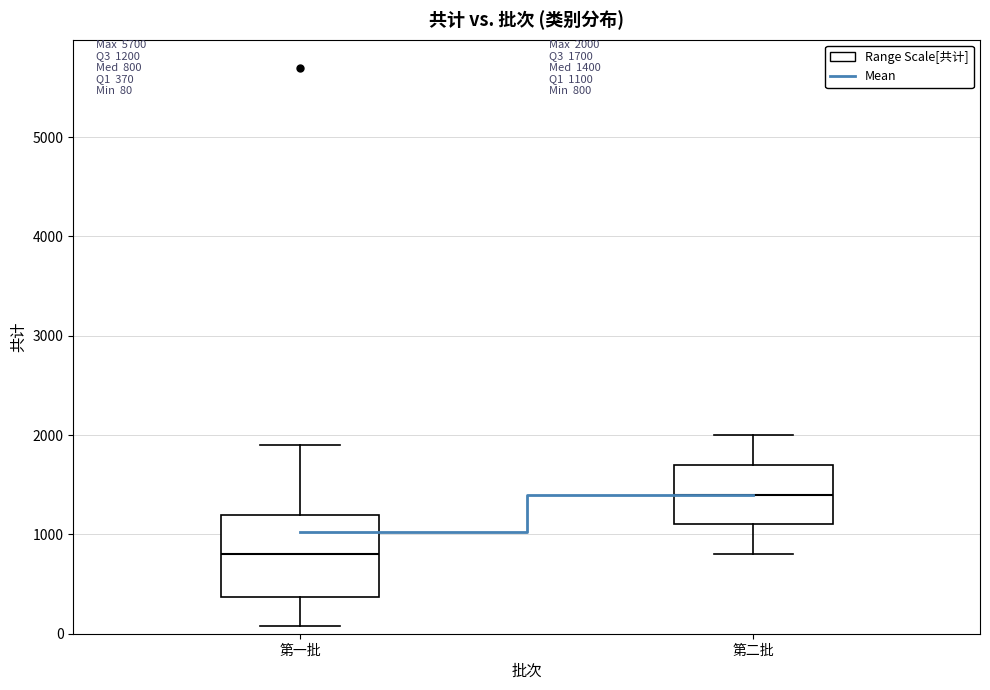

Which box's median line is the lowest?

第一批